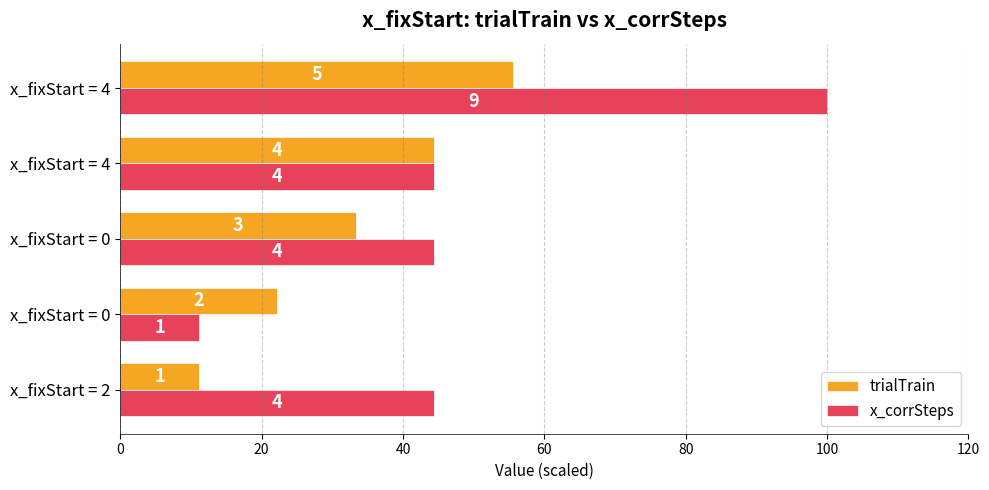

What are all the series names shown in the legend?

trialTrain, x_corrSteps